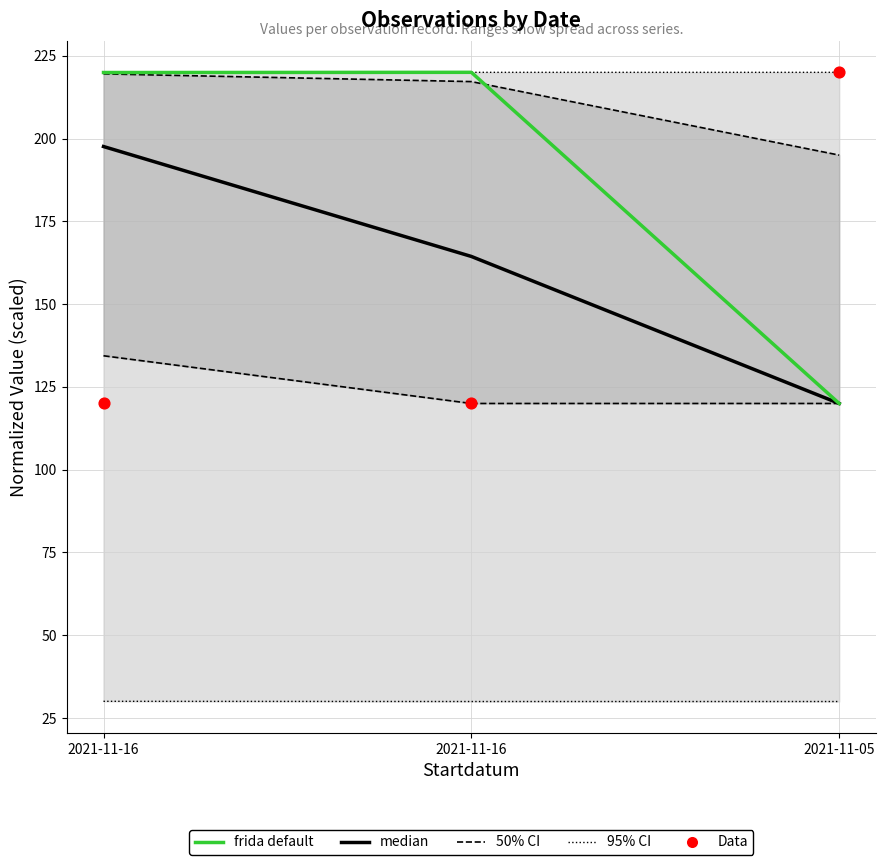

At how many categories does at least one series exceed 204?

3